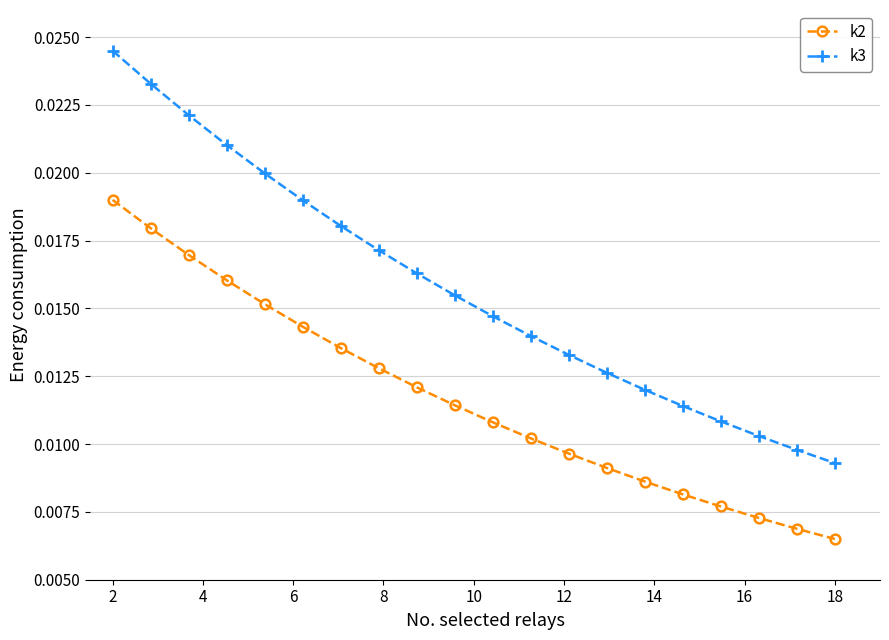

True or false: k3 and k2 cross at least once.

False